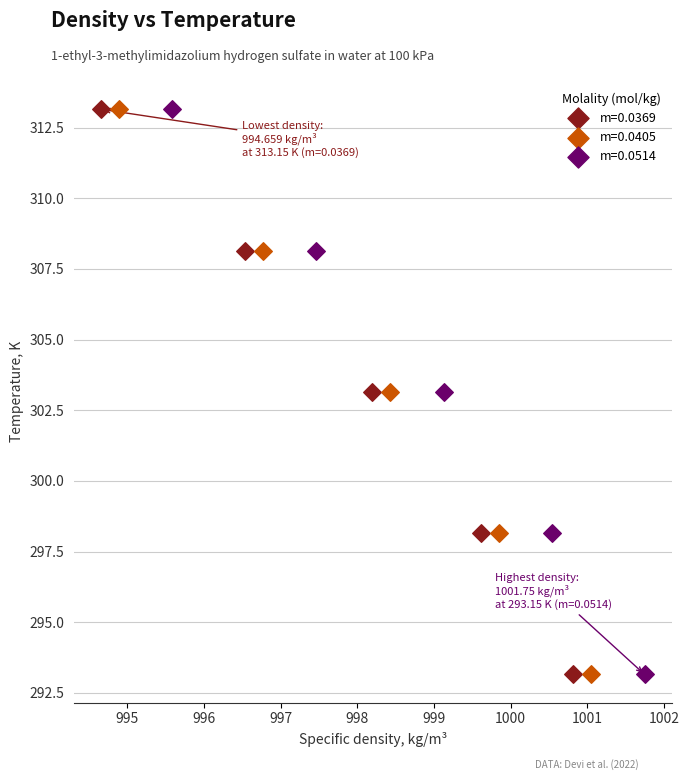

What are all the series names shown in the legend?

m=0.0369, m=0.0405, m=0.0514